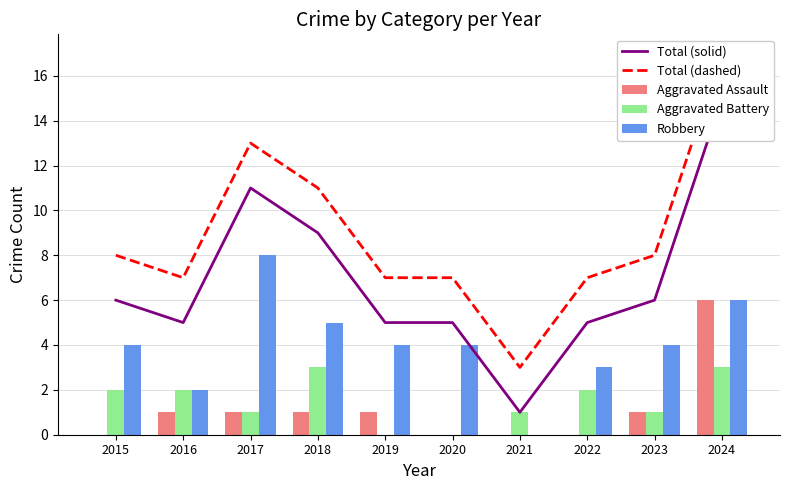

At which label is Robbery closest to 4?

2015